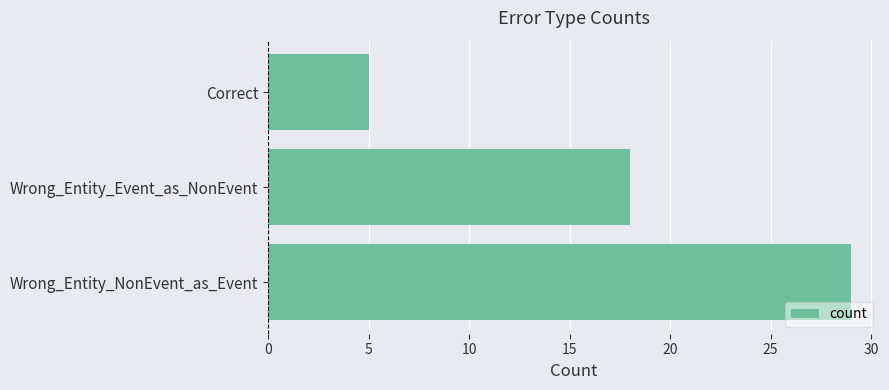

Reading bottom to top, extract all data points from this chart.

Wrong_Entity_NonEvent_as_Event=29	Wrong_Entity_Event_as_NonEvent=18	Correct=5